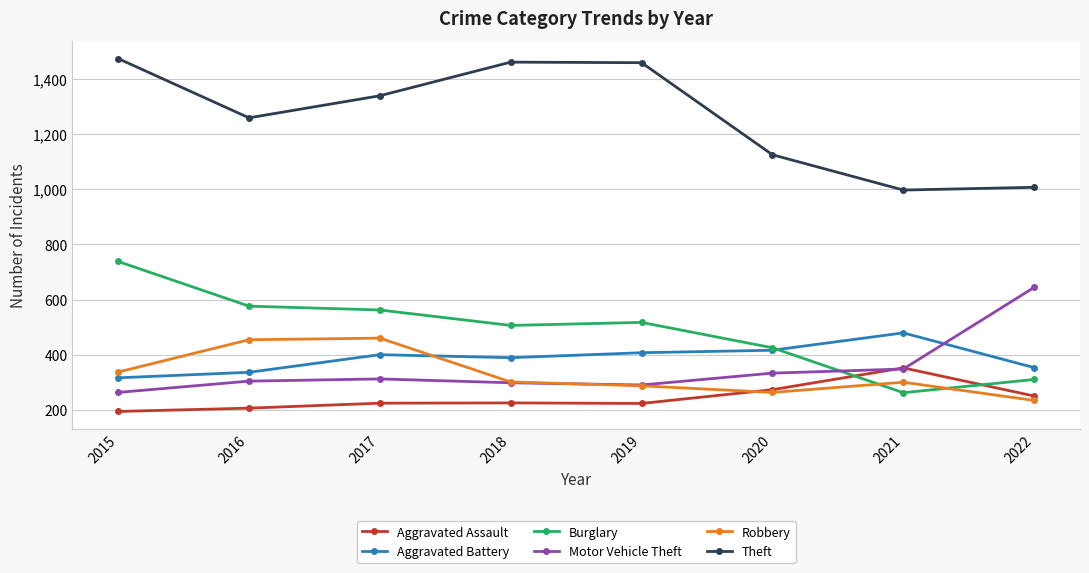

At how many categories does at least one series exceed 1088?

6